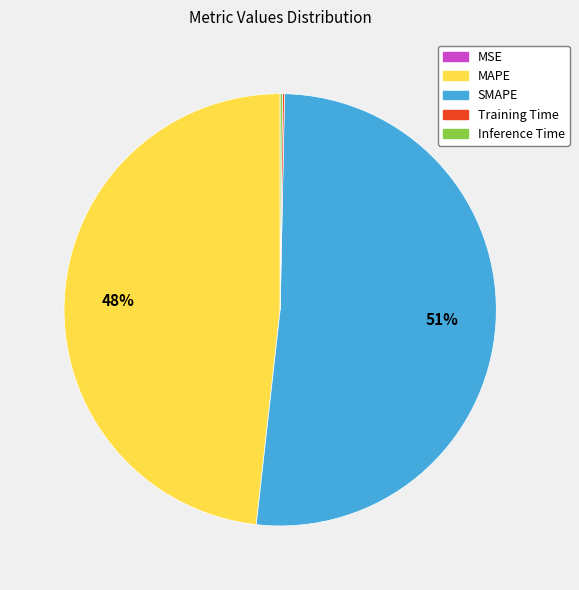

True or false: SMAPE accounts for 51% of the total.

True